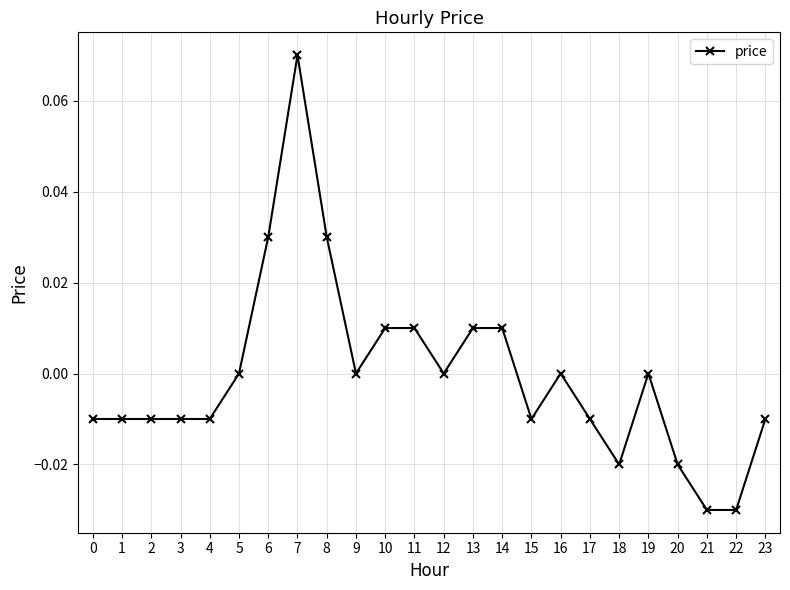

How many lines are shown in the chart?

1